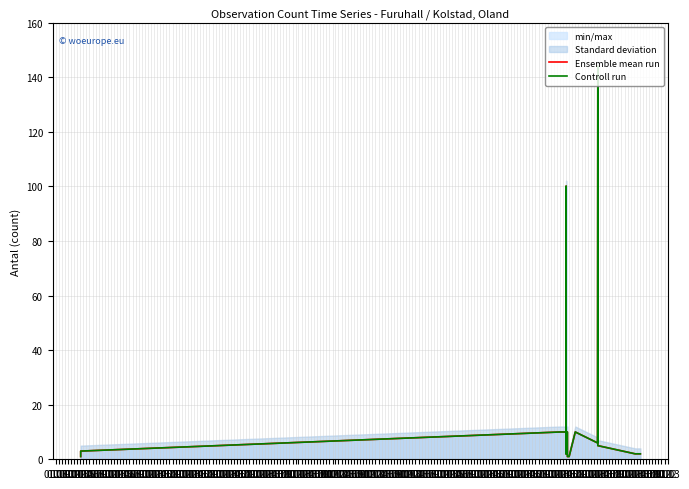

Where does the Controll run series first go above 3?

01.04